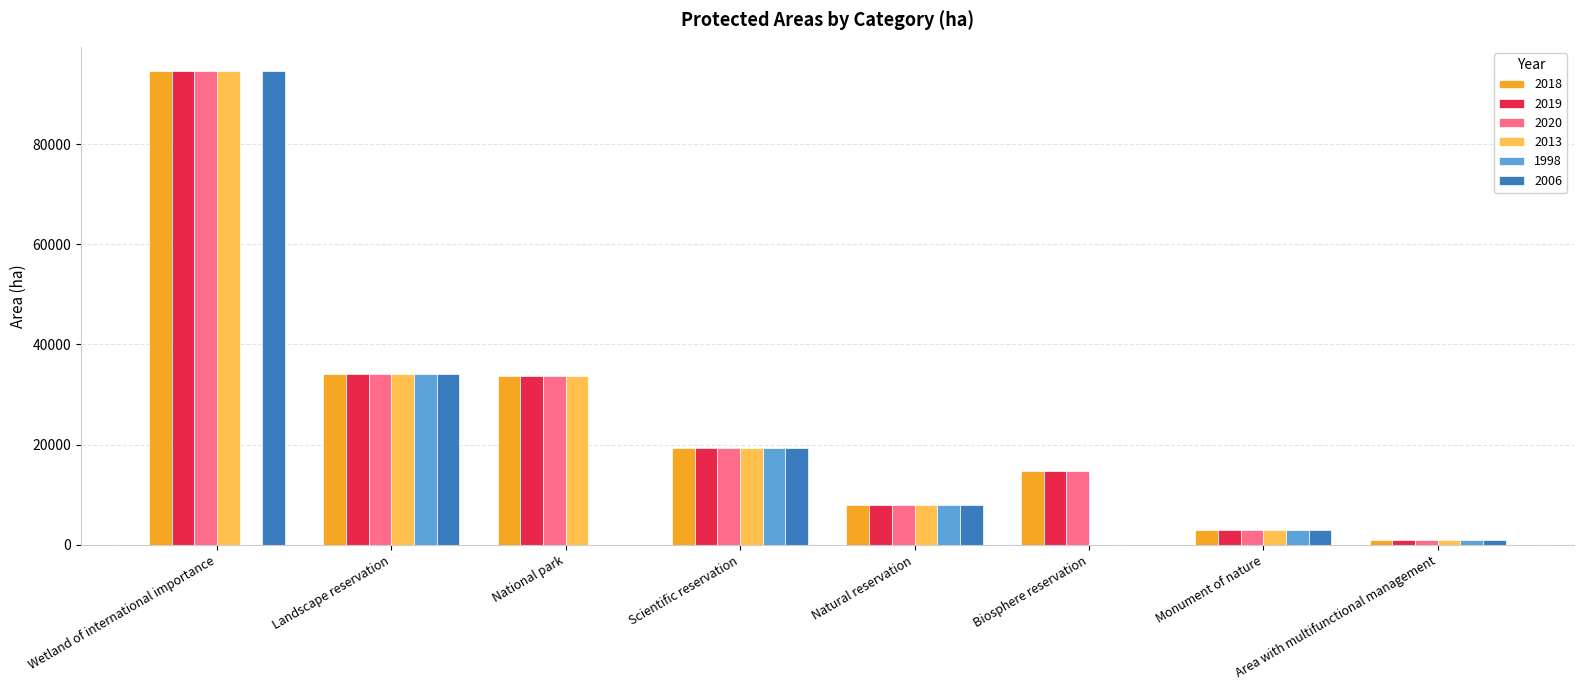

At which category is the sum across all series the highest?

Wetland of international importance